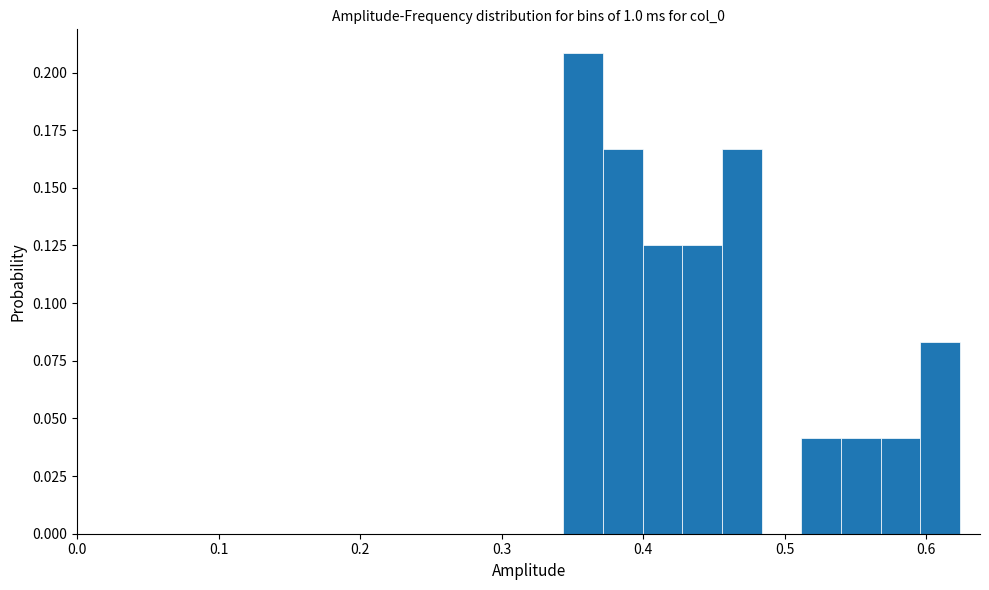

Around what value on the x-axis is the tallest bar? Give the approximate position of its centre, as read against the axis.

0.36